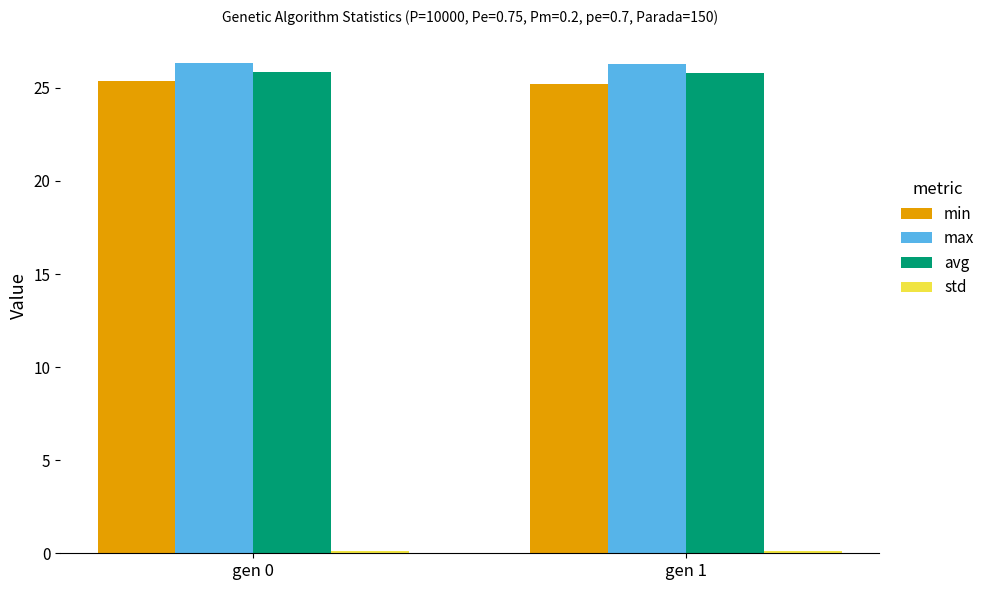

What is the maximum value for min?

25.4